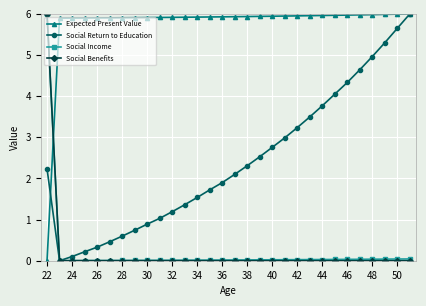

True or false: Expected Present Value and Social Income intersect in this chart.

True